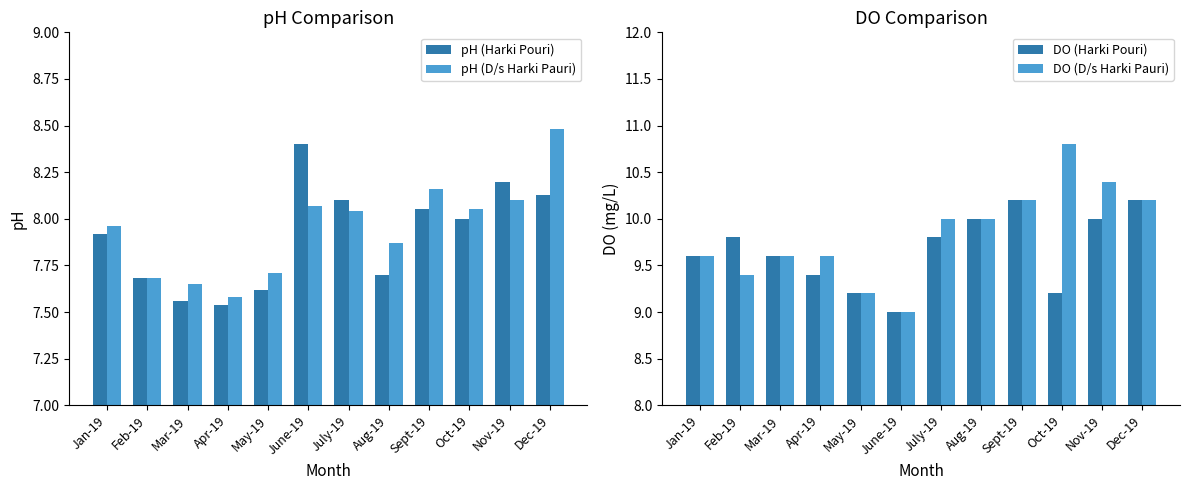

Reading left to right, transcribe all the data shown in this chart.

pH (Harki Pouri): Jan-19=7.9	Feb-19=7.7	Mar-19=7.6	Apr-19=7.5	May-19=7.6	June-19=8.4	July-19=8.1	Aug-19=7.7	Sept-19=8.1	Oct-19=8.0	Nov-19=8.2	Dec-19=8.1
pH (D/s Harki Pauri): Jan-19=8.0	Feb-19=7.7	Mar-19=7.7	Apr-19=7.6	May-19=7.7	June-19=8.1	July-19=8.0	Aug-19=7.9	Sept-19=8.2	Oct-19=8.1	Nov-19=8.1	Dec-19=8.5
DO (Harki Pouri): Jan-19=9.6	Feb-19=9.8	Mar-19=9.6	Apr-19=9.4	May-19=9.2	June-19=9.0	July-19=9.8	Aug-19=10.0	Sept-19=10.2	Oct-19=9.2	Nov-19=10.0	Dec-19=10.2
DO (D/s Harki Pauri): Jan-19=9.6	Feb-19=9.4	Mar-19=9.6	Apr-19=9.6	May-19=9.2	June-19=9.0	July-19=10.0	Aug-19=10.0	Sept-19=10.2	Oct-19=10.8	Nov-19=10.4	Dec-19=10.2